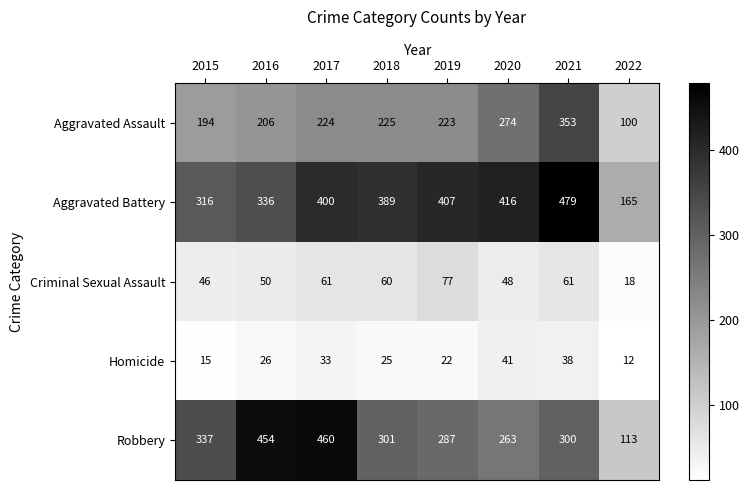

What is the total value across all series at 2019?

1016